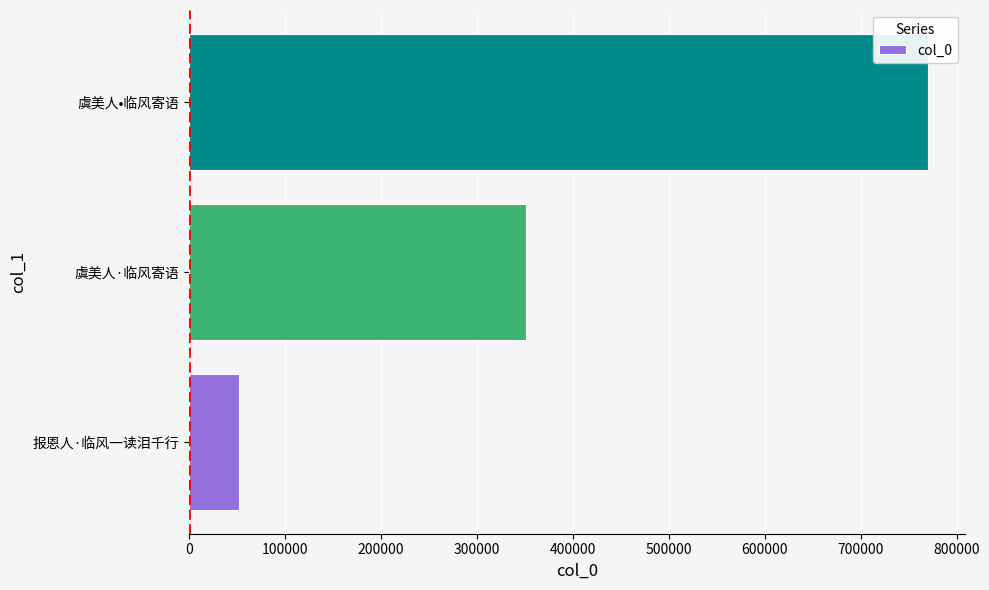

Read the value at 虞美人•临风寄语, to the nearest 100.

770000